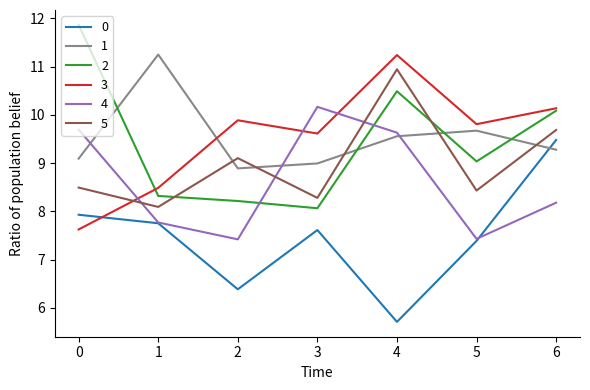

Is it true that 4 equals 3.5 at 0?

False